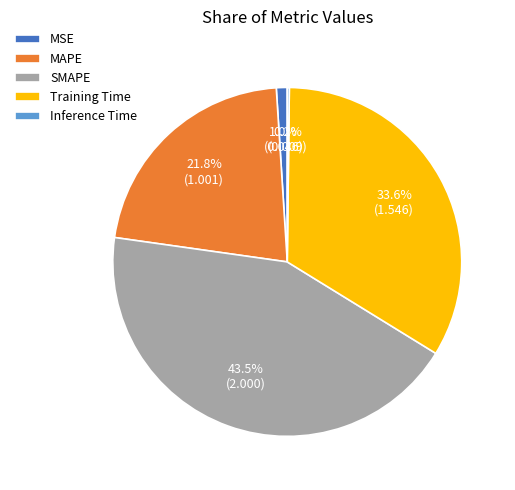

Do MSE and MAPE together represent more than half of the pie?

No